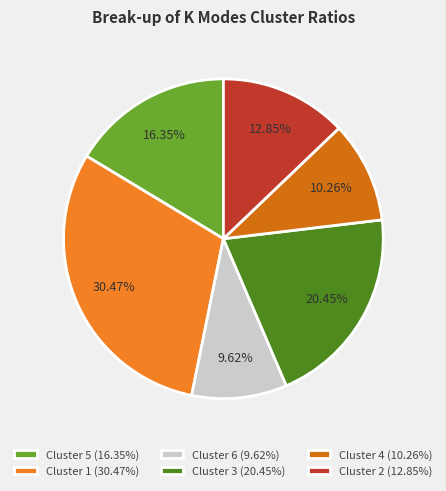

To the nearest percent, what is the average slice percentage?

17%